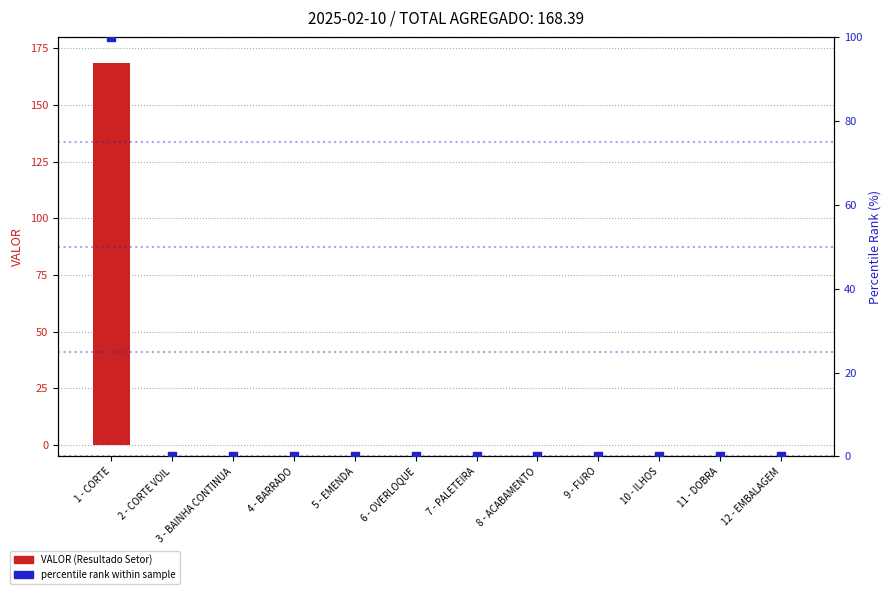

Is the value of VALOR (Resultado Setor) at 5 - EMENDA greater than the value of percentile rank within sample at 8 - ACABAMENTO?

No